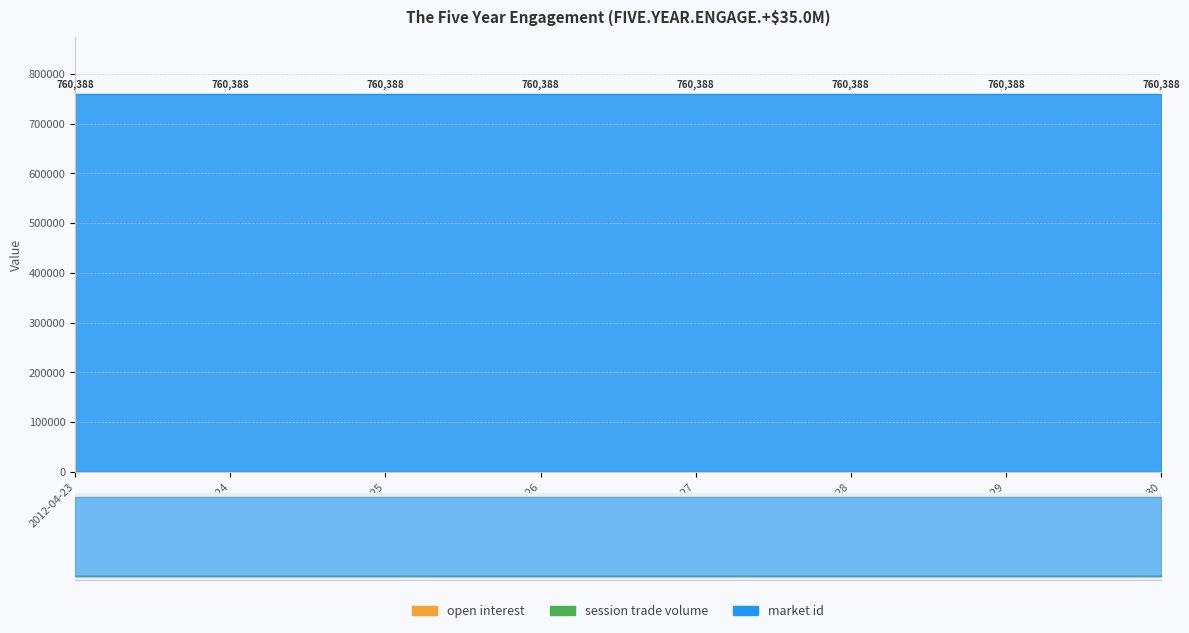

What is the spread (max minus min) of values at 2012-04-26?

760388